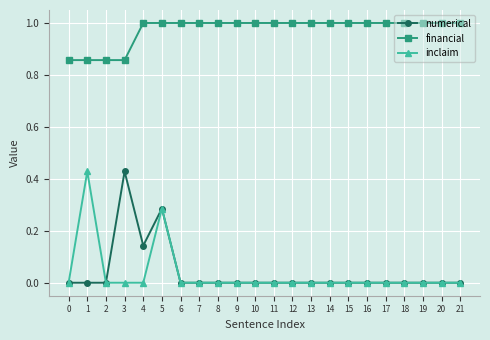

Is it true that numerical equals 0.2 at 12?

False